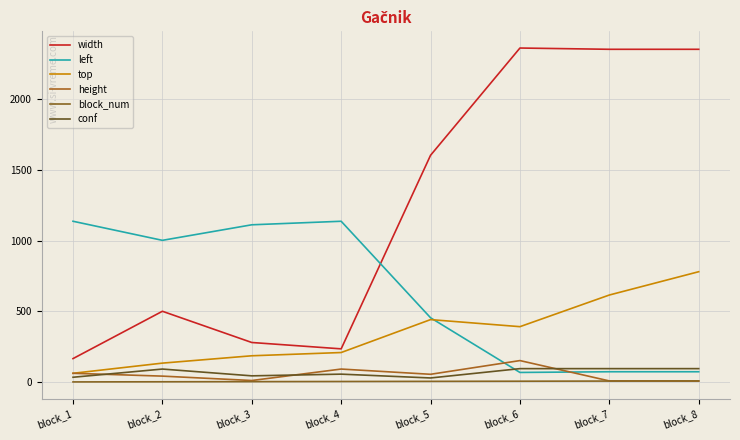

Does the chart display data point markers on the line(s)?

No